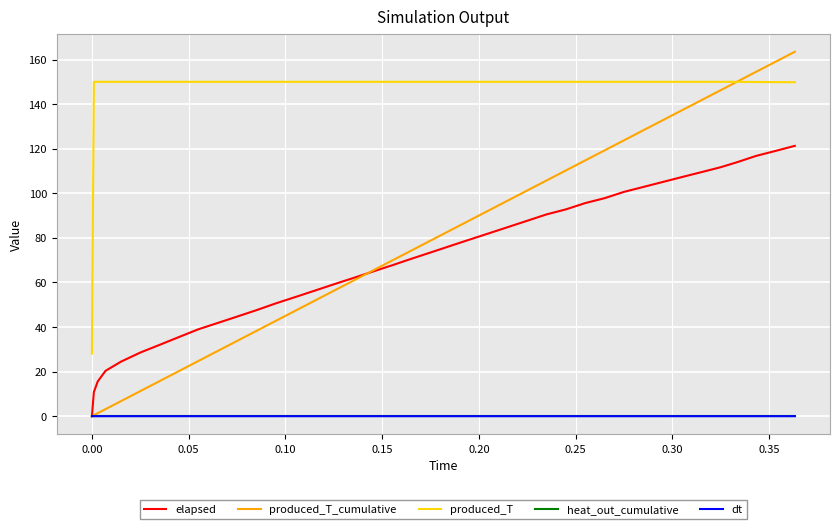

What is the lowest value of the produced_T series?

28.1